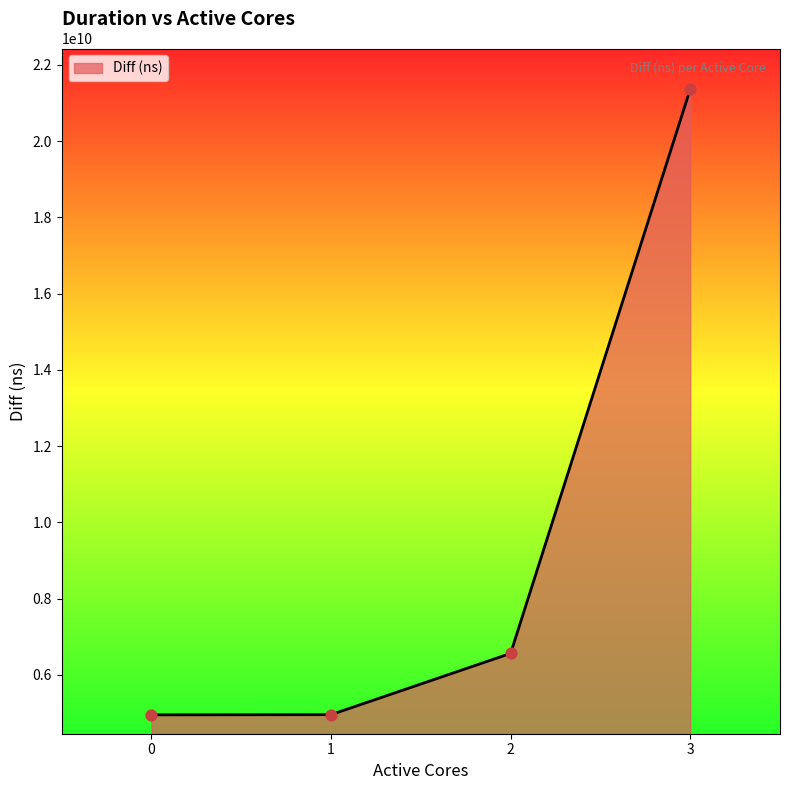

Between 1 and 3, which is larger?

3